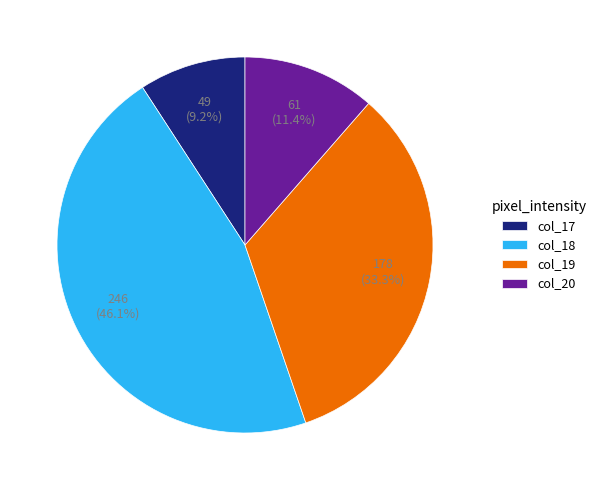

Is there any slice that represents more than half of the pie?

No